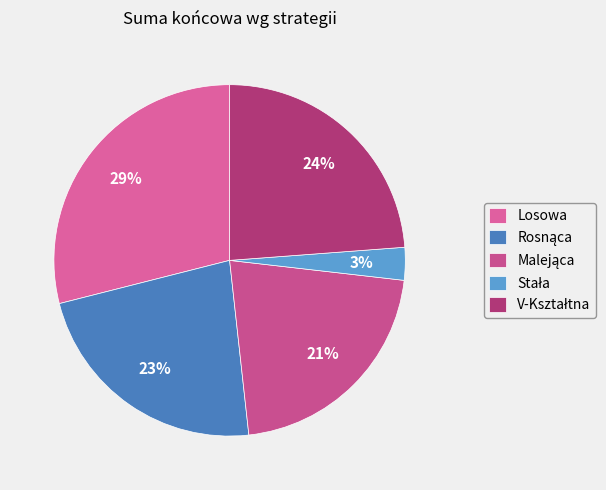

What is the smallest slice in the pie chart?

Stała